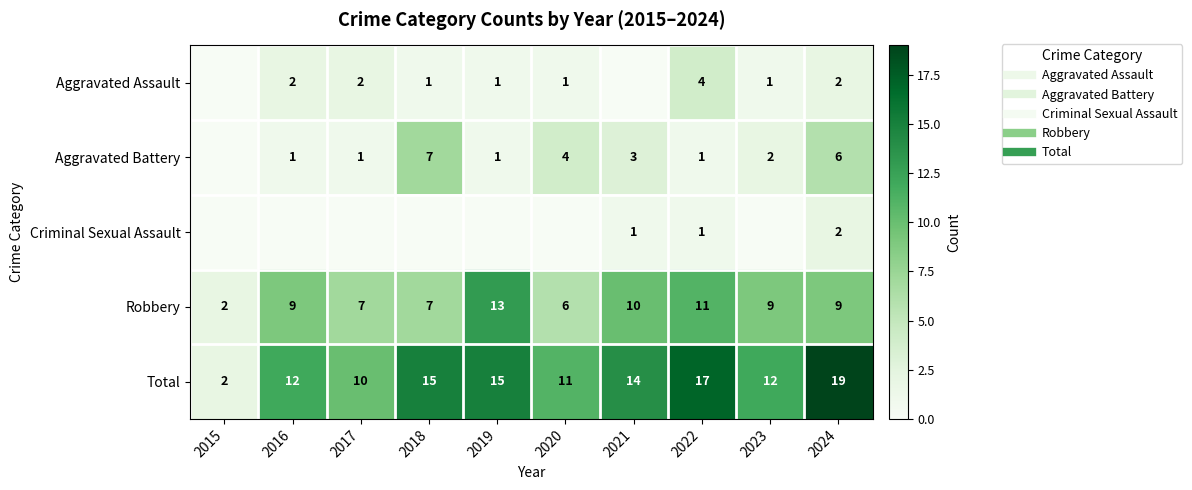

The value of Robbery at 2023 is 9. True or false?

True